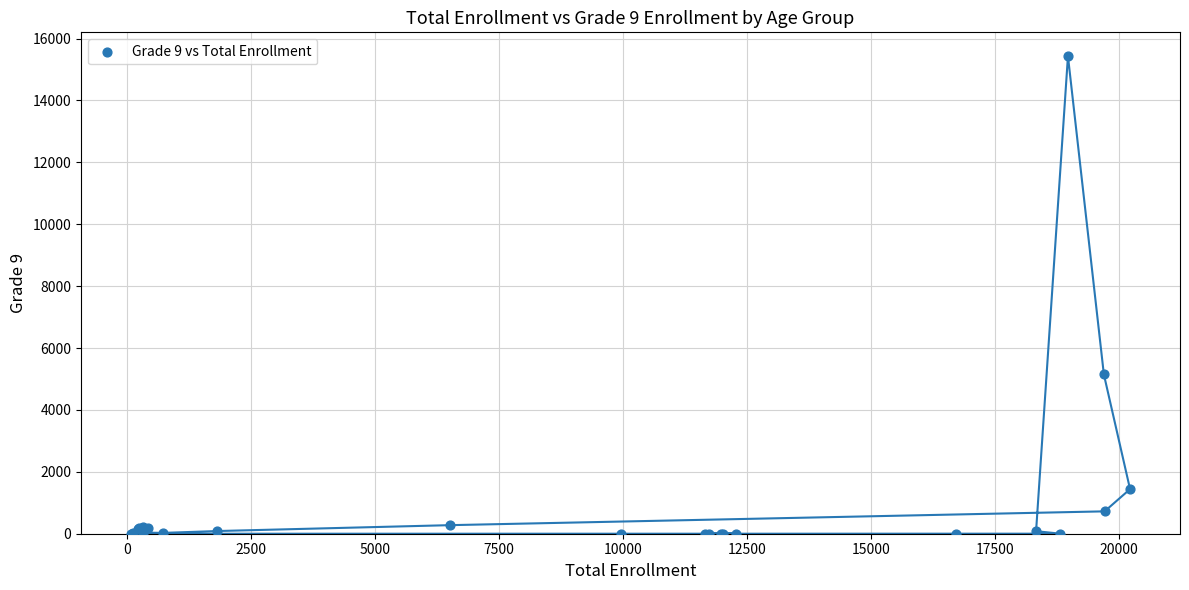

What Y value in the scatter plot is closest to 7715?

5146